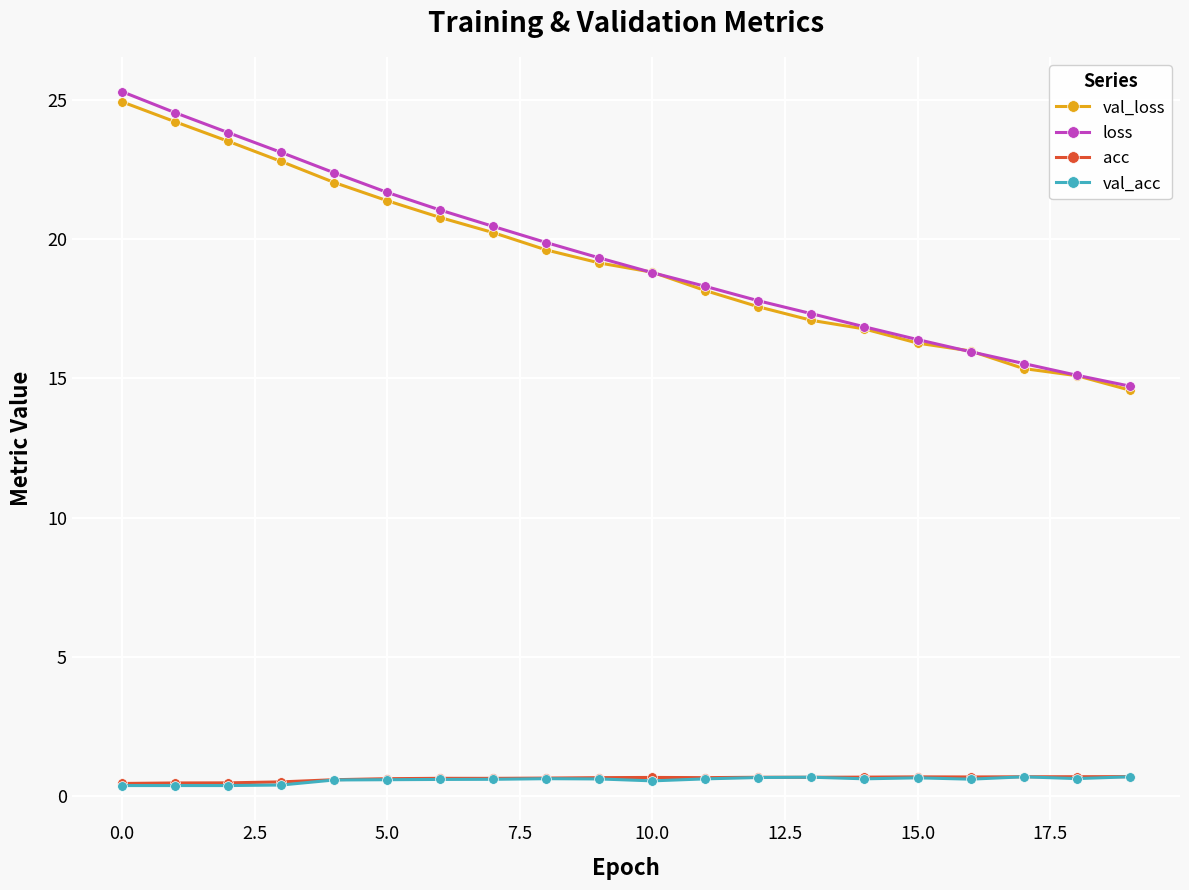

What is the greatest value displayed?

25.3